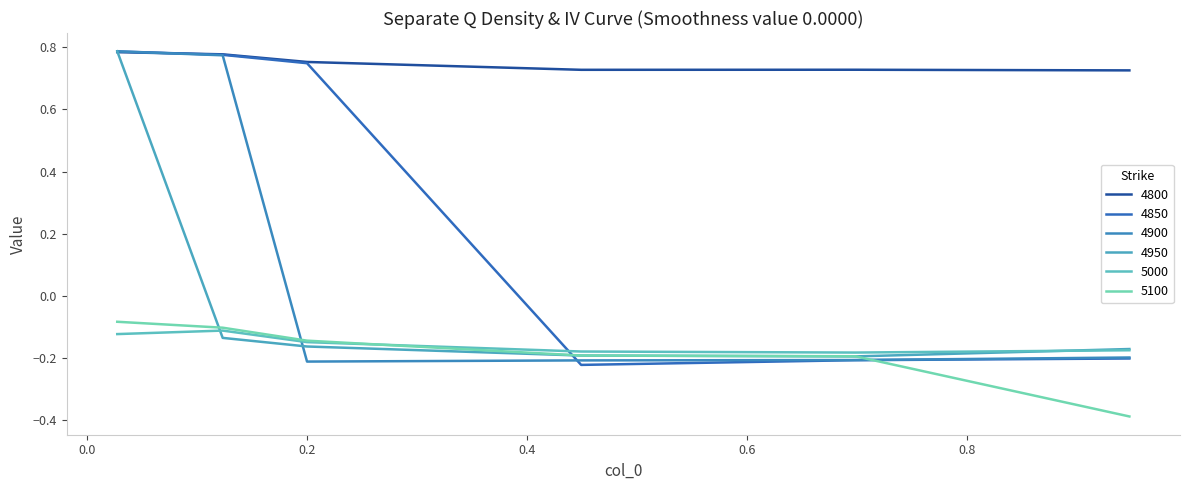

At which label does 4950 reach its minimum?

0.6986301369863014